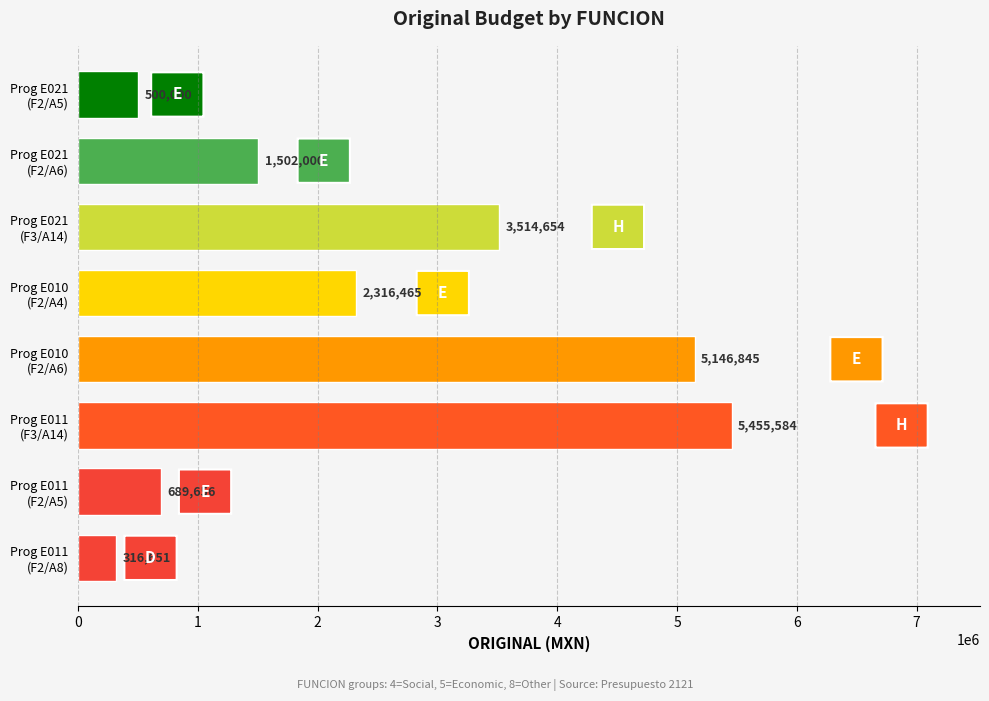

How many data points does each series have?

8